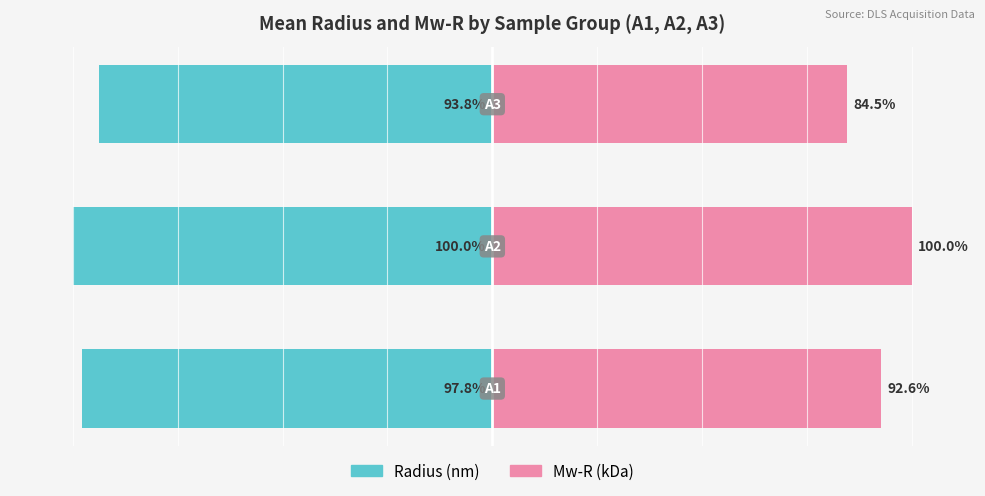

Count the Radius (nm) values in the range -100 to -93.

3